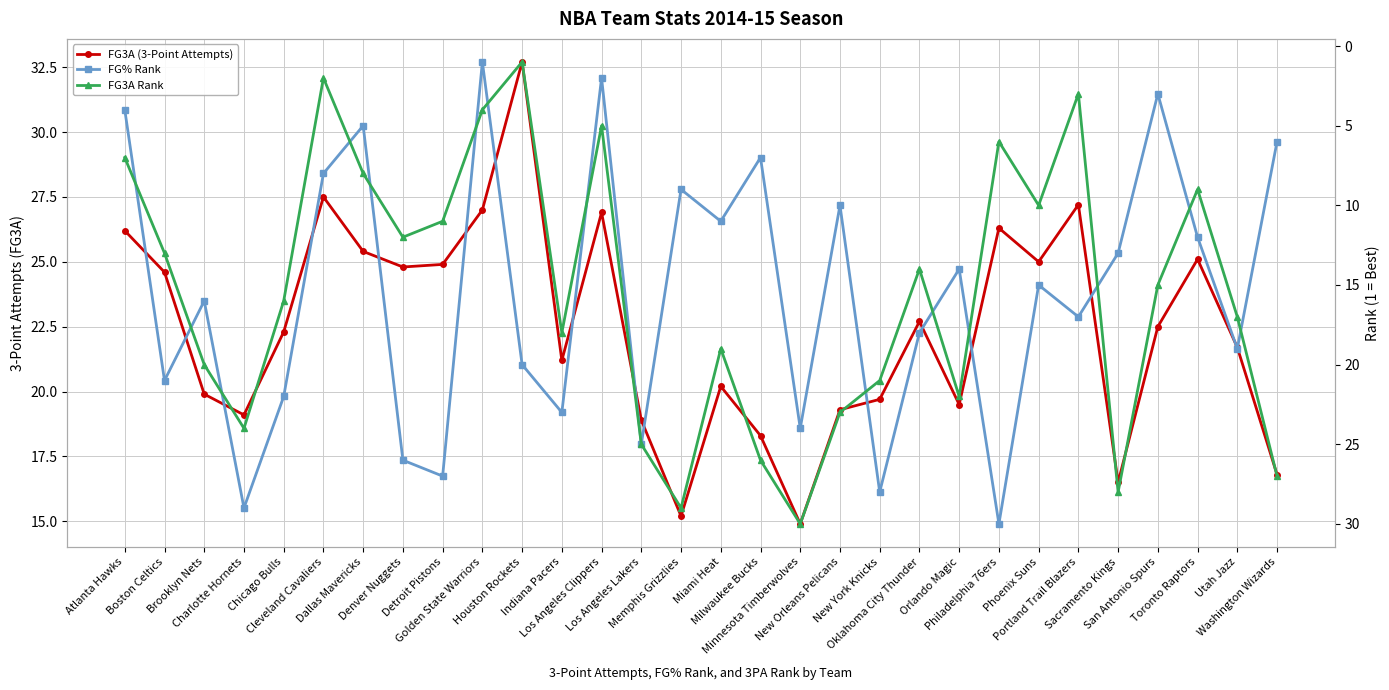

At how many categories does at least one series exceed 29?

3